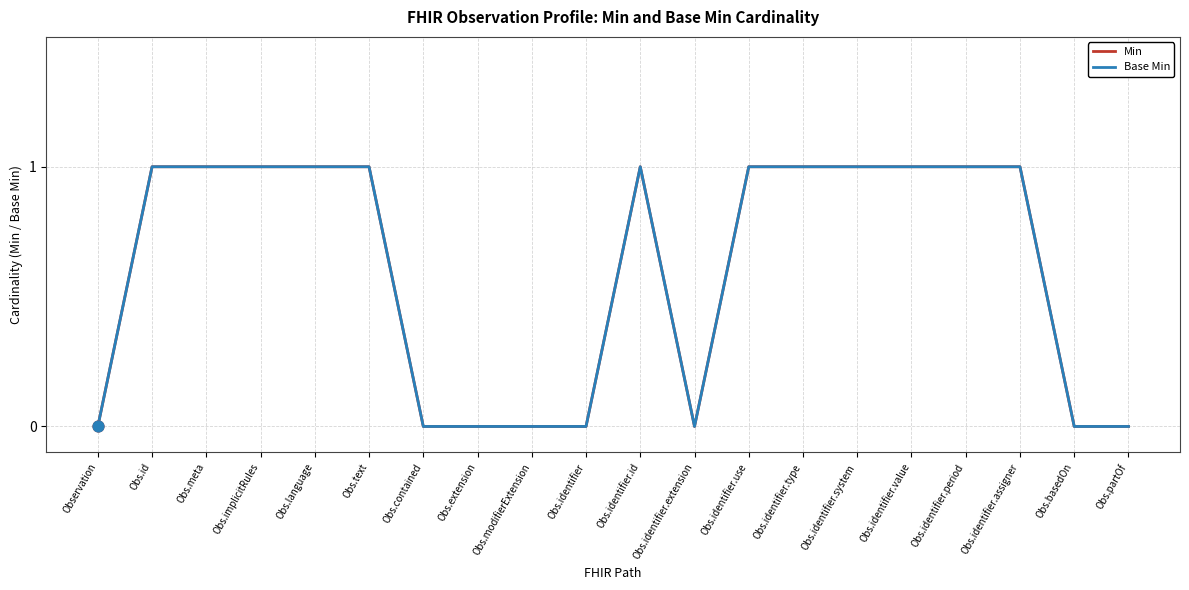

Which series has the largest total across all categories?

Min